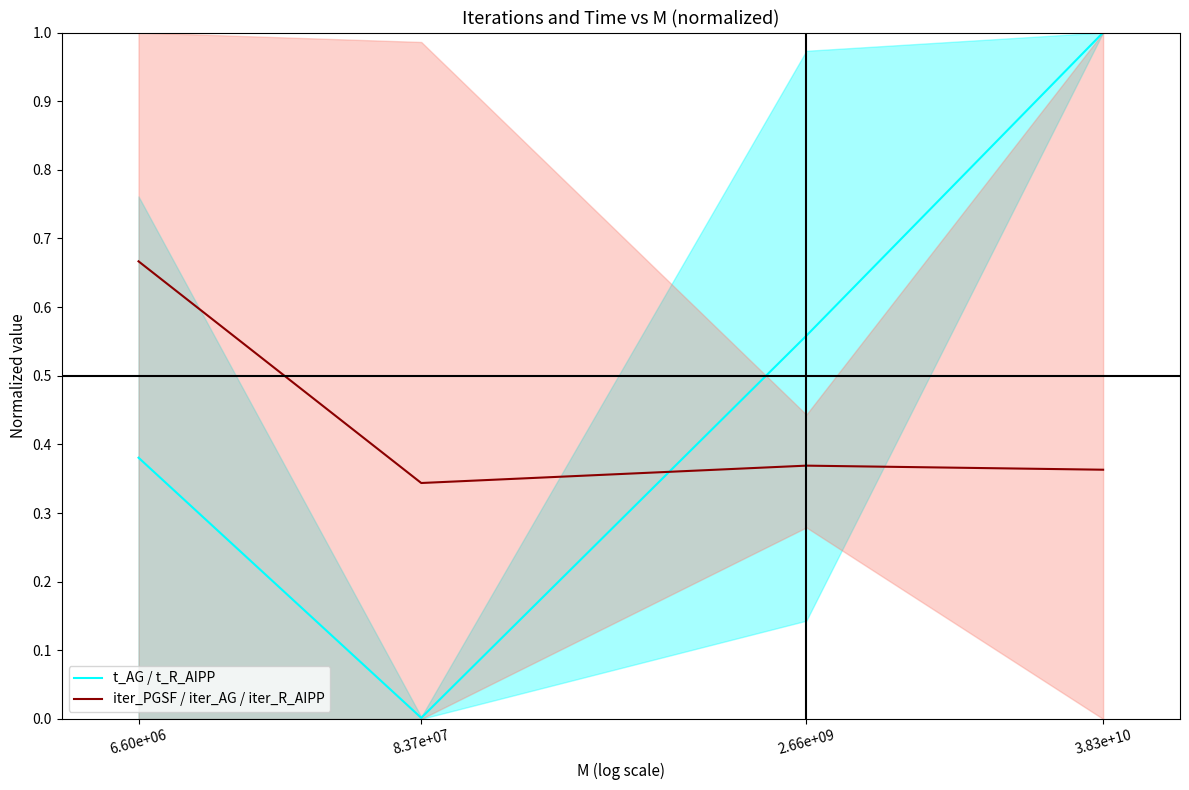

What is the spread (max minus min) of values at 8.37e+07?

0.3